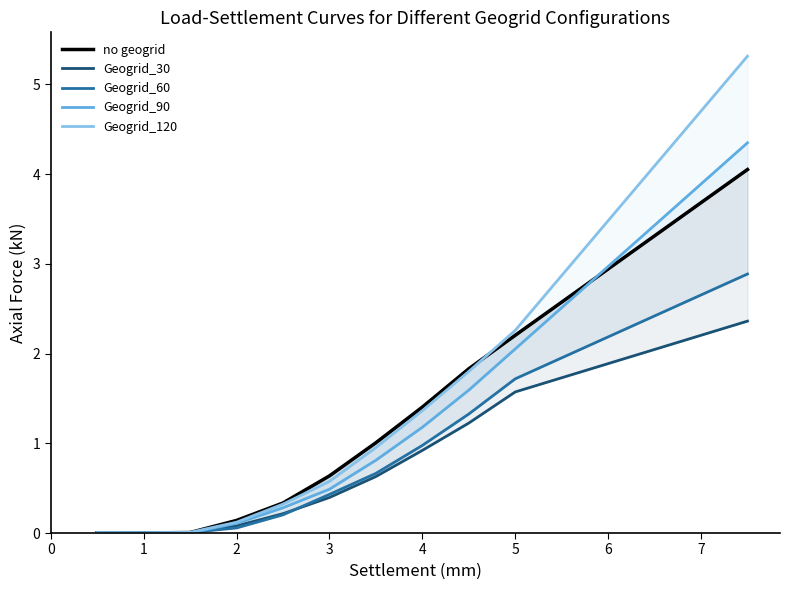

What are all the series names shown in the legend?

no geogrid, Geogrid_30, Geogrid_60, Geogrid_90, Geogrid_120